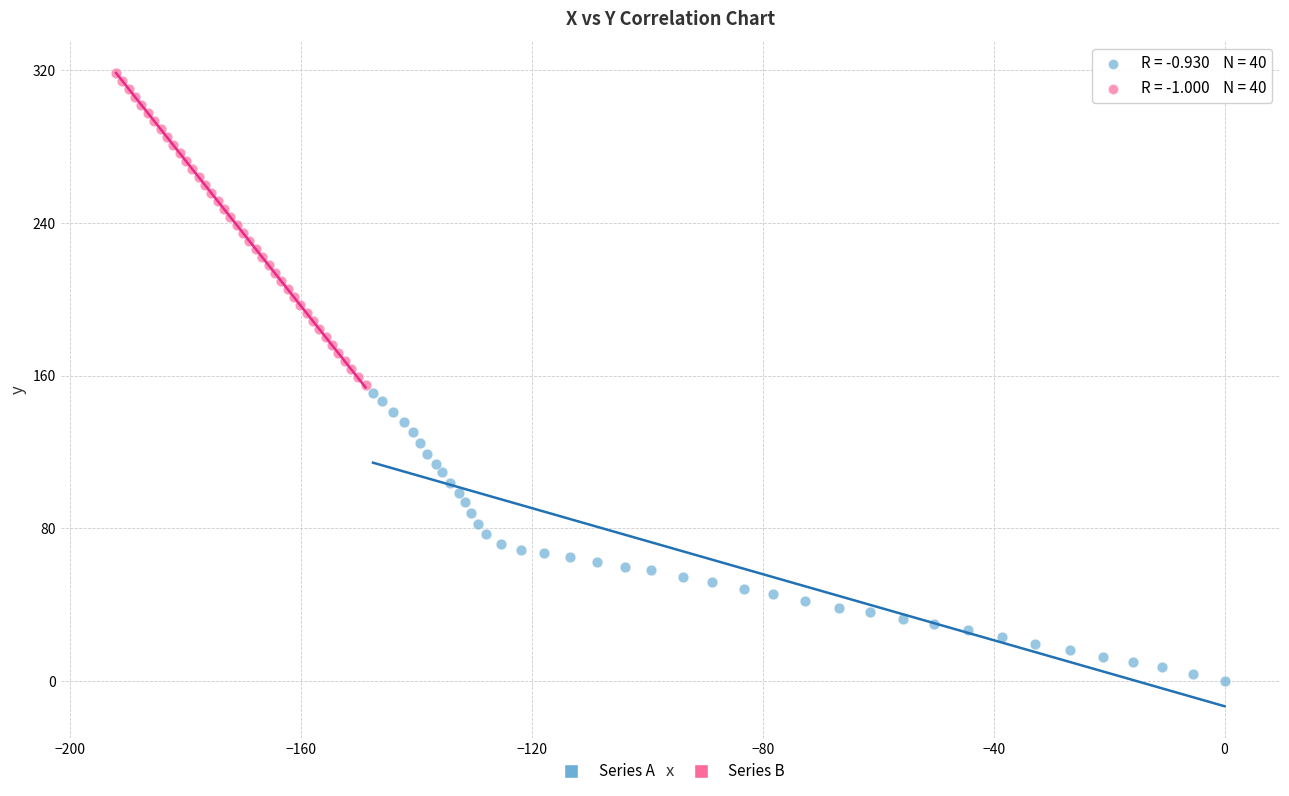

Which series has the largest Y range (max minus min)?

Series B